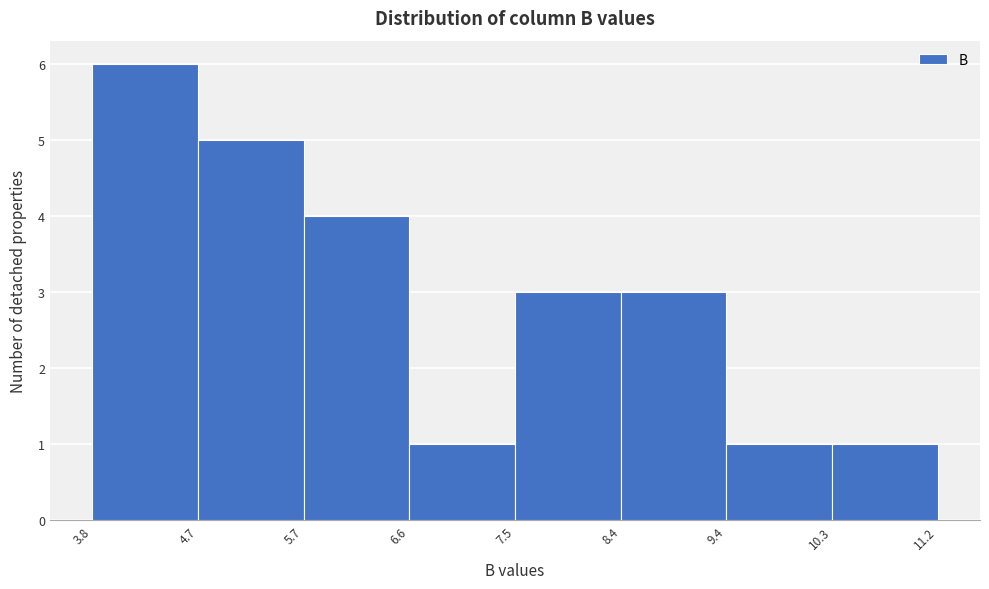

Reading left to right, list every bar in this chart as the range it spans on the x-axis followed by its height. The values are not printed on the chart, so give them approximately, as read against the axis.

3.8 to 4.7: 6
4.7 to 5.7: 5
5.7 to 6.6: 4
6.6 to 7.5: 1
7.5 to 8.4: 3
8.4 to 9.4: 3
9.4 to 10.3: 1
10.3 to 11.2: 1